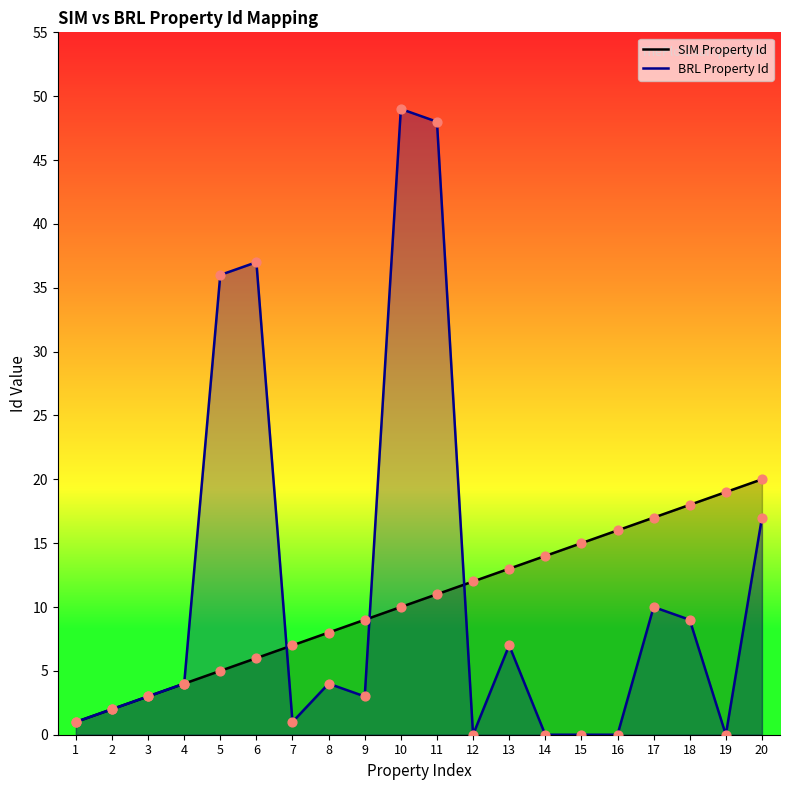

What is the total value across all series at 7?

8